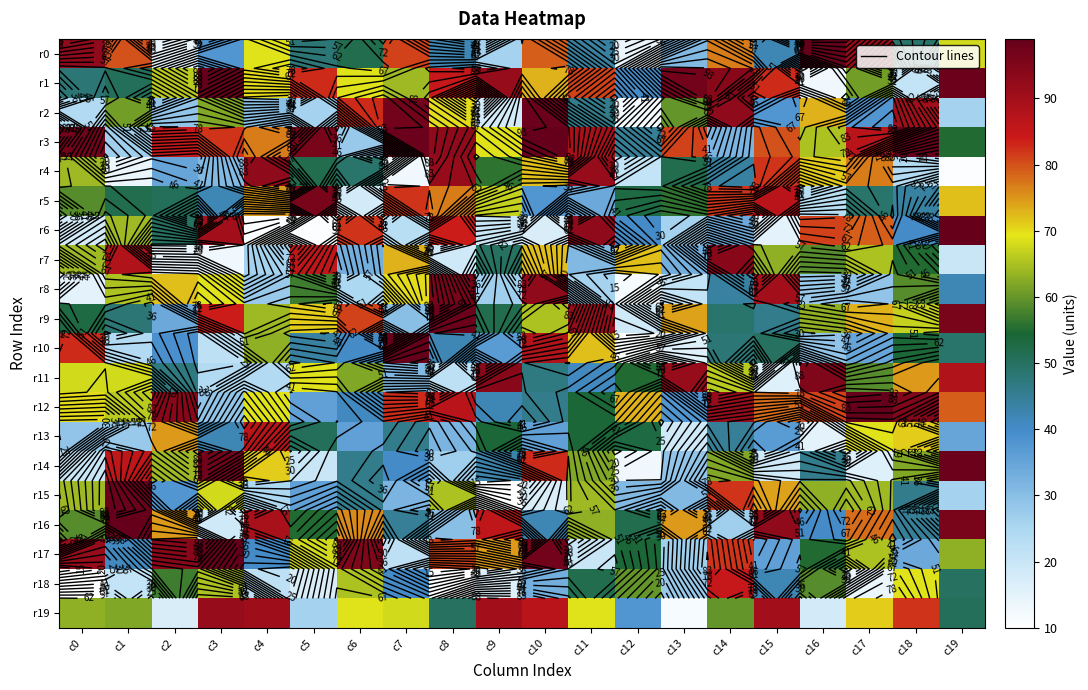

True or false: r15 has a value of 64 at c17.

True